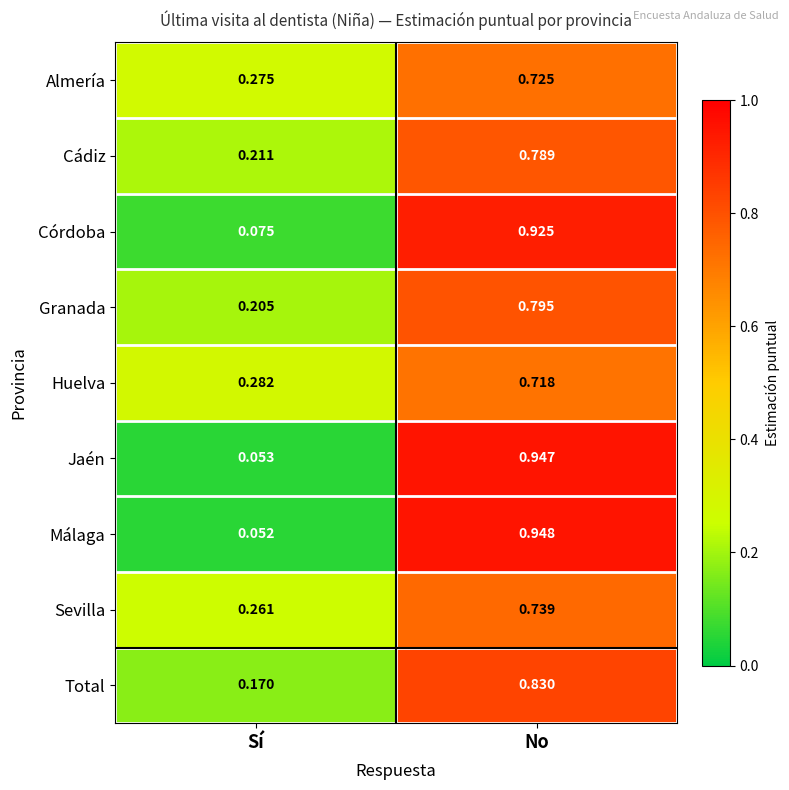

At which category does the chart reach its peak across all series?

No